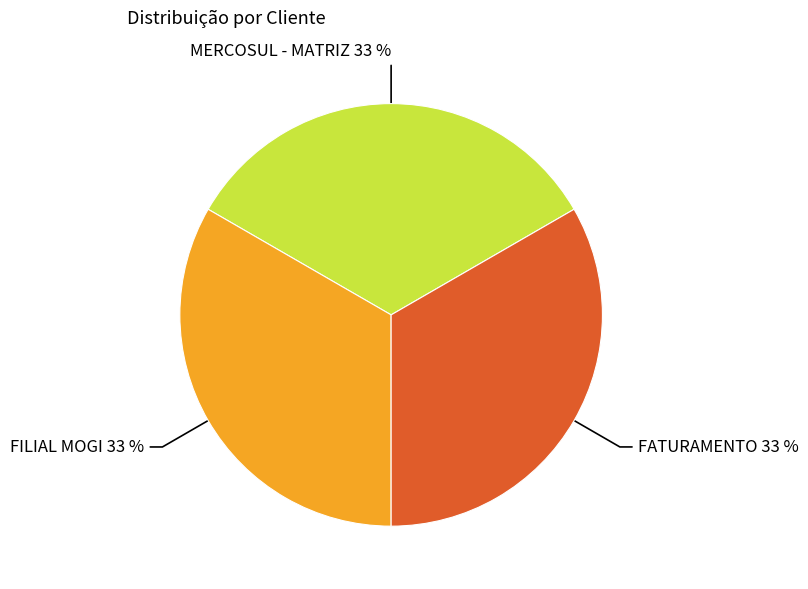

How many segments does this pie chart have?

3